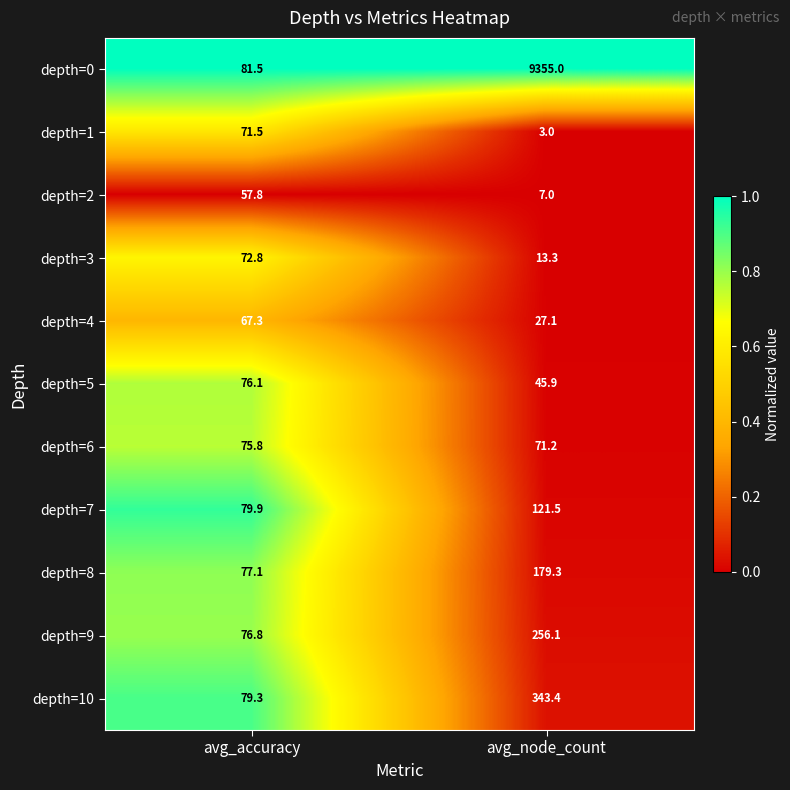

Count the number of data series in this chart.

11